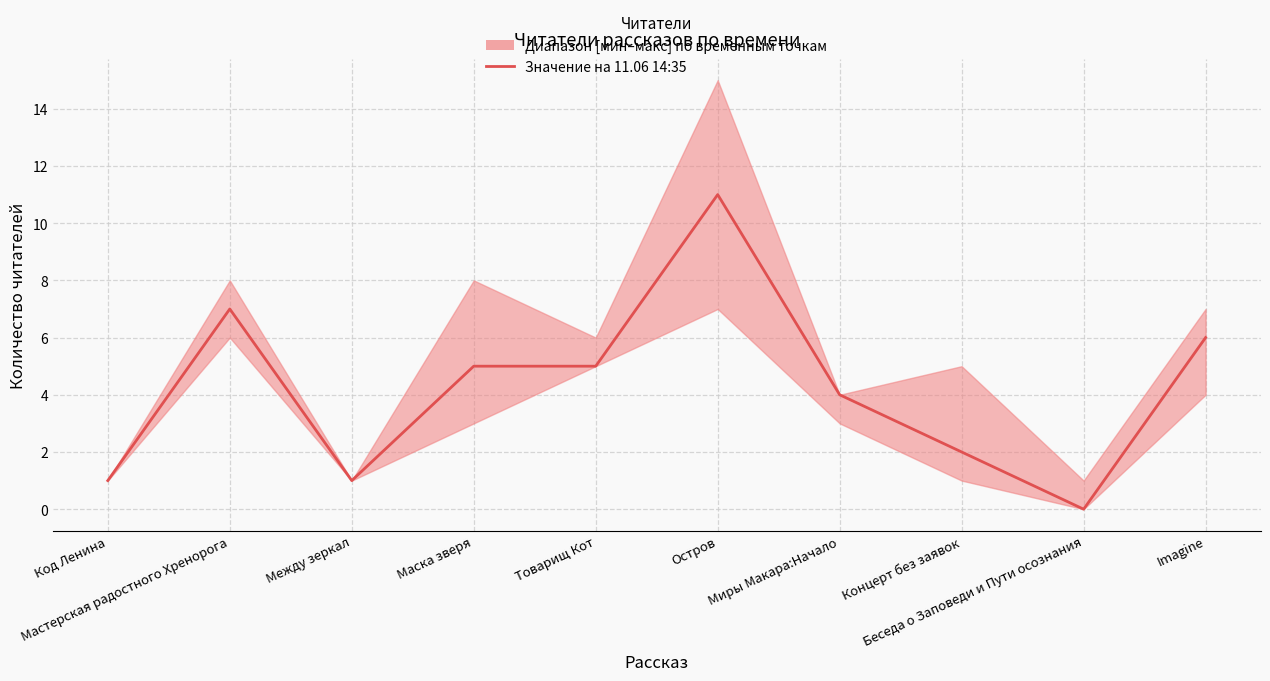

Reading right to left, transcribe all the data shown in this chart.

Imagine=6	Беседа о Заповеди и Пути осознания=0	Концерт без заявок=2	Миры Макара:Начало=4	Остров=11	Товарищ Кот=5	Маска зверя=5	Между зеркал=1	Мастерская радостного Хренорога=7	Код Ленина=1